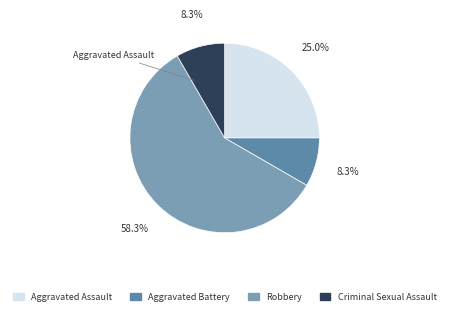

To the nearest percent, what percentage of the pie is Robbery?

58%